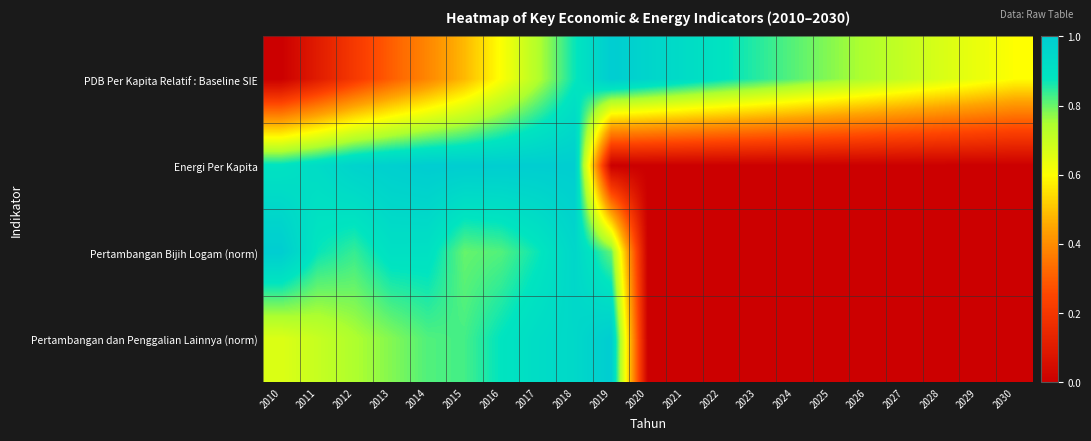

Reading right to left, transcribe all the data shown in this chart.

PDB Per Kapita Relatif : Baseline SIE: 2030=0.6	2029=0.6	2028=0.7	2027=0.7	2026=0.7	2025=0.8	2024=0.8	2023=0.8	2022=0.9	2021=0.9	2020=1.0	2019=1.0	2018=0.9	2017=0.7	2016=0.6	2015=0.5	2014=0.4	2013=0.3	2012=0.2	2011=0.1	2010=0.0
Energi Per Kapita: 2030=0.0	2029=0.0	2028=0.0	2027=0.0	2026=0.0	2025=0.0	2024=0.0	2023=0.0	2022=0.0	2021=0.0	2020=0.0	2019=0.0	2018=1.0	2017=1.0	2016=1.0	2015=1.0	2014=1.0	2013=1.0	2012=1.0	2011=0.9	2010=0.9
Pertambangan Bijih Logam (norm): 2030=0.0	2029=0.0	2028=0.0	2027=0.0	2026=0.0	2025=0.0	2024=0.0	2023=0.0	2022=0.0	2021=0.0	2020=0.0	2019=0.8	2018=0.9	2017=0.9	2016=0.8	2015=0.8	2014=0.9	2013=0.9	2012=0.8	2011=0.9	2010=1.0
Pertambangan dan Penggalian Lainnya (norm): 2030=0.0	2029=0.0	2028=0.0	2027=0.0	2026=0.0	2025=0.0	2024=0.0	2023=0.0	2022=0.0	2021=0.0	2020=0.0	2019=1.0	2018=0.9	2017=0.9	2016=0.9	2015=0.8	2014=0.8	2013=0.8	2012=0.7	2011=0.7	2010=0.7